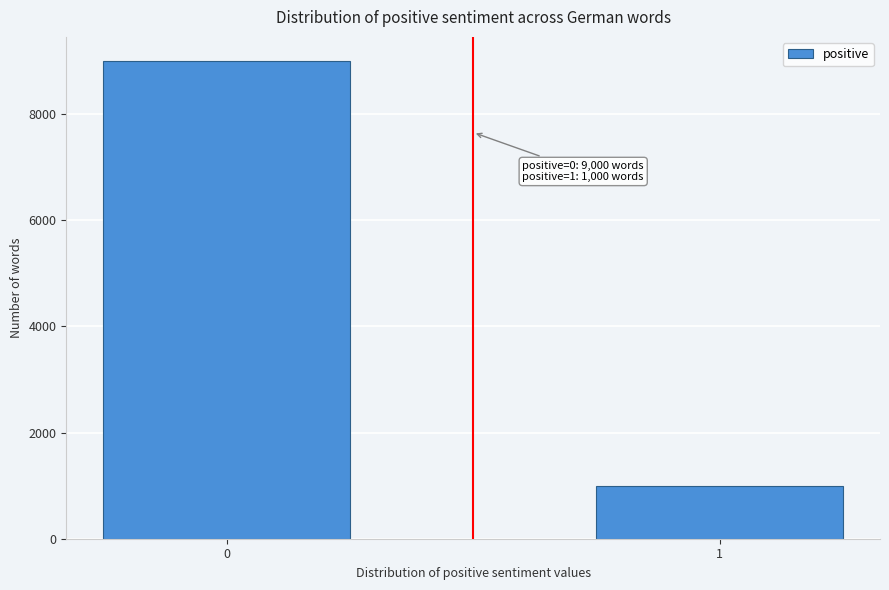

Reading left to right, what are all the values shown in this chart?

0=9000	1=1000